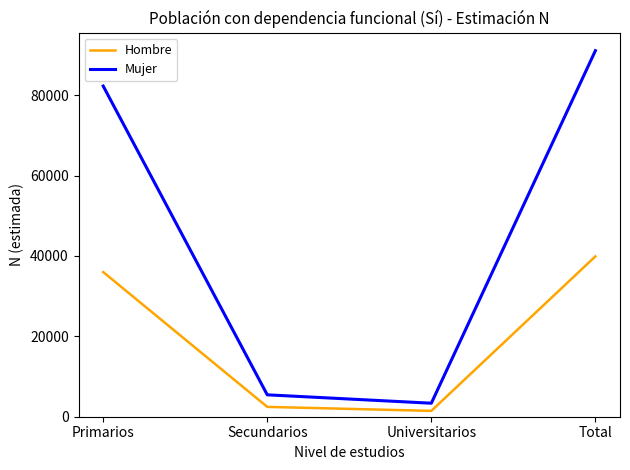

What is the difference between the maximum and minimum values in the Hombre series?

38447